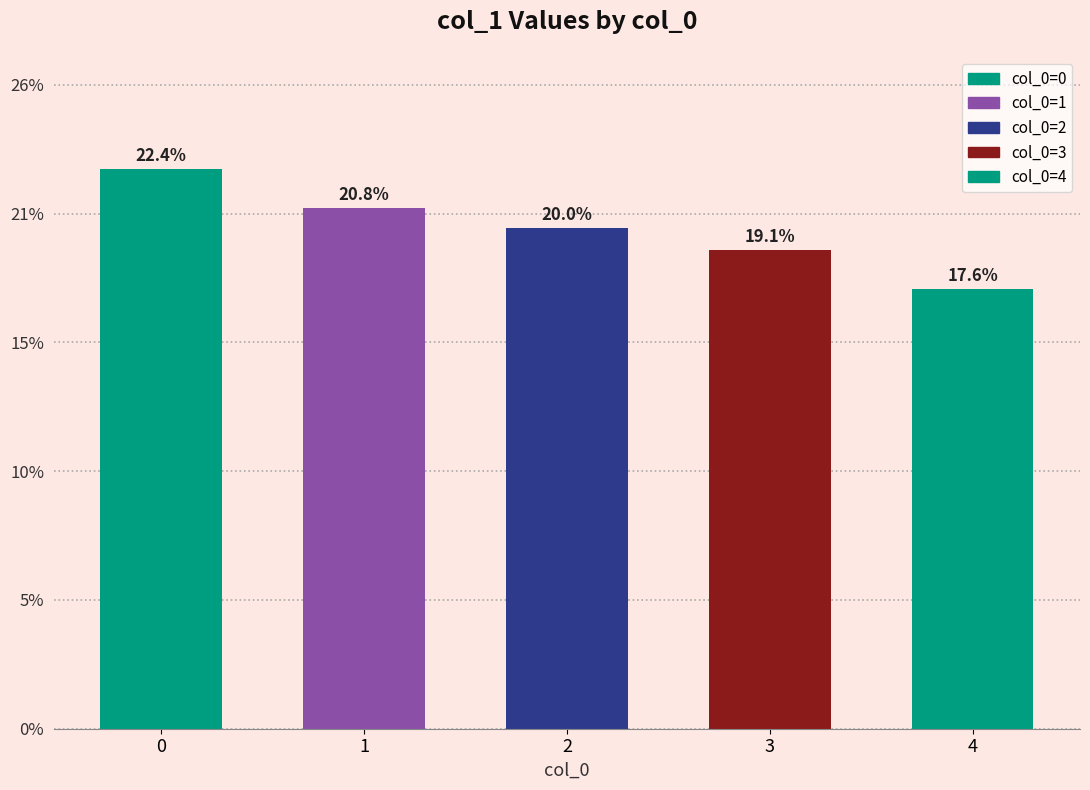

Rank the categories by value from highest to lowest.

0, 1, 2, 3, 4